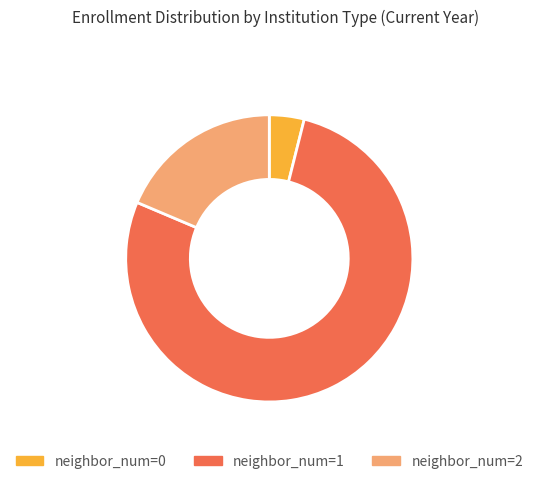

True or false: neighbor_num=2 accounts for 7% of the total.

False